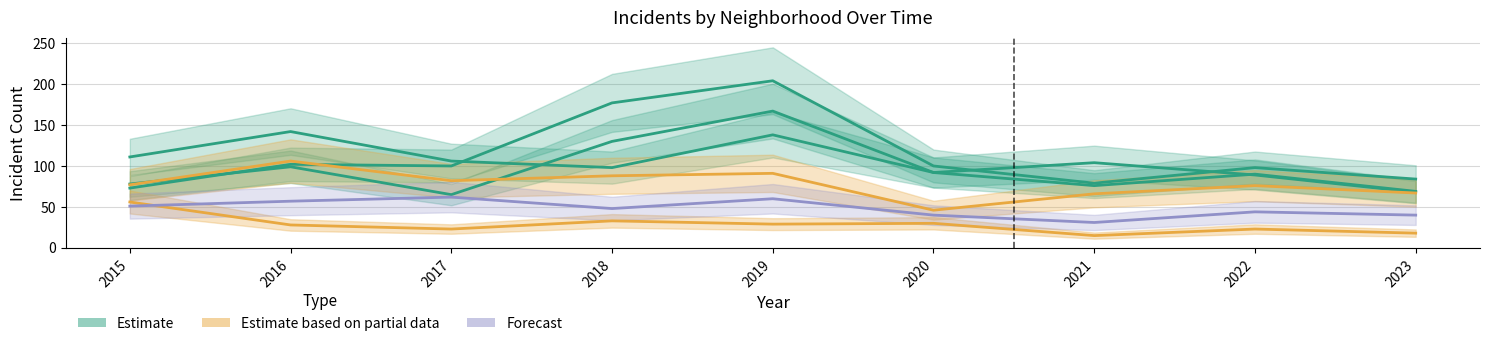

Which has a higher value, 2019 or 2020?

2019